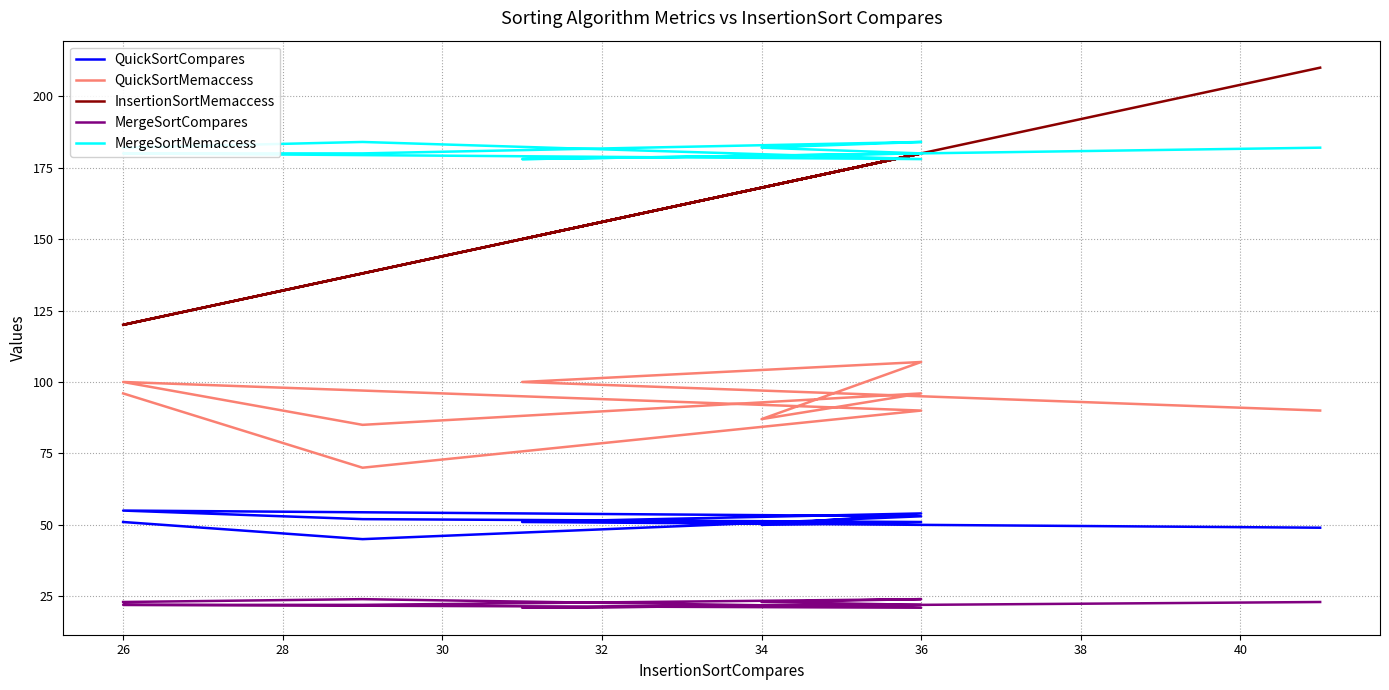

What is the smallest value displayed?

21